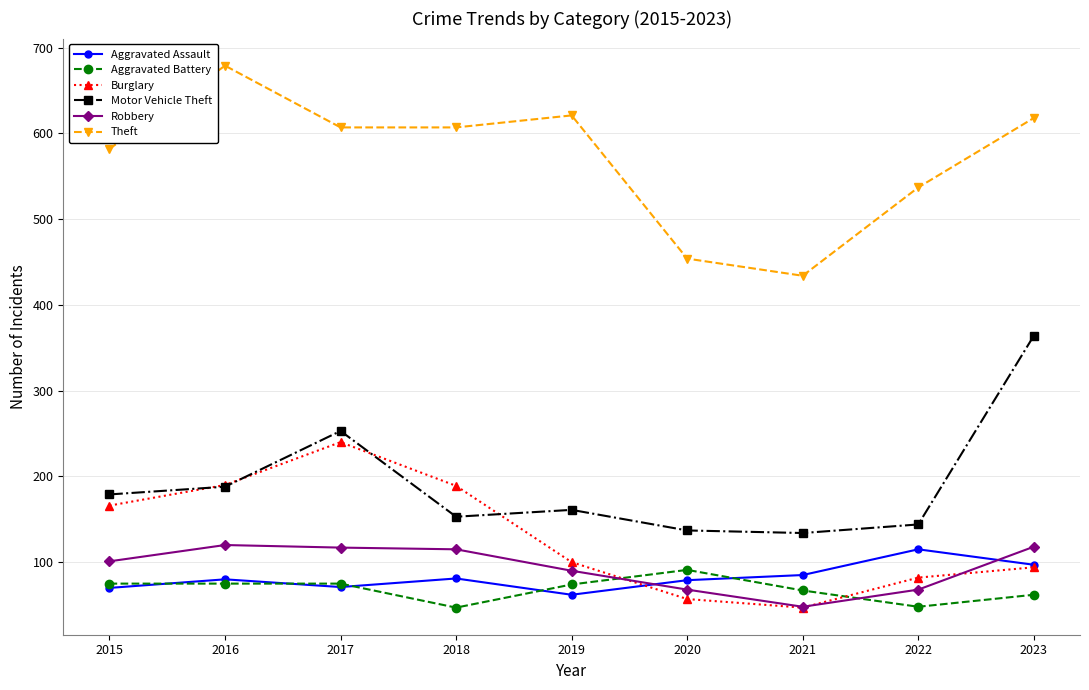

True or false: Aggravated Battery and Aggravated Assault intersect in this chart.

True